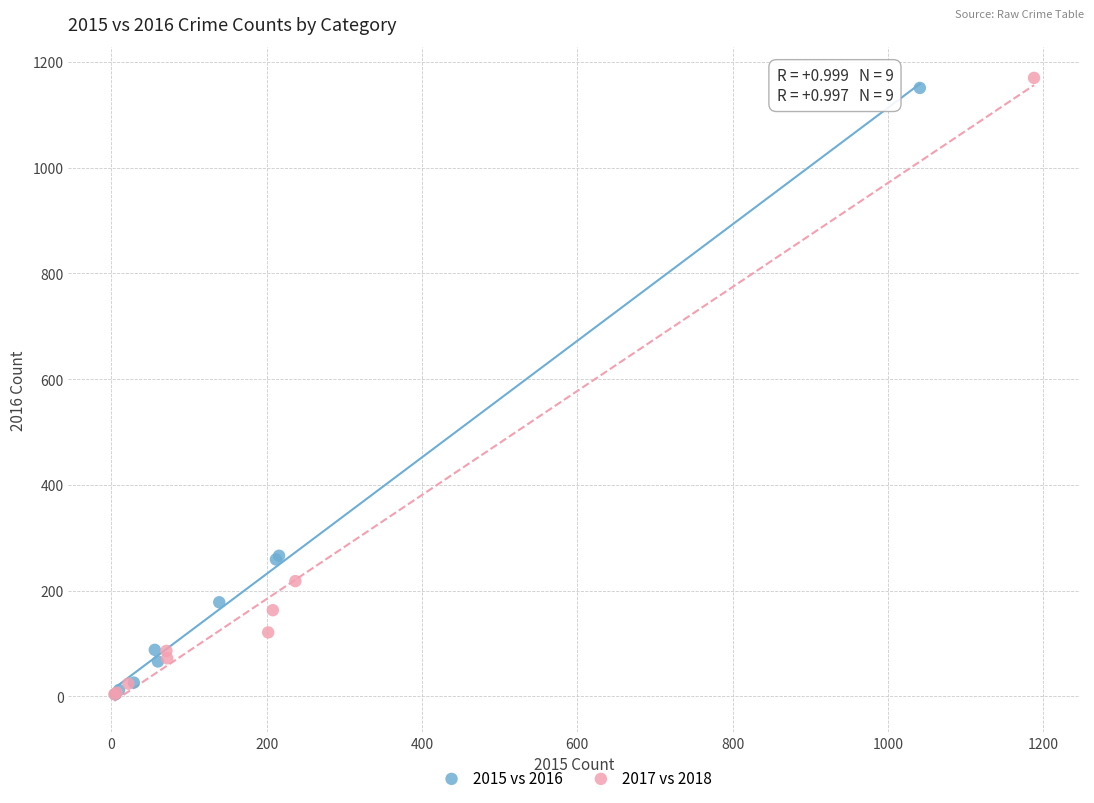

What are all the series names shown in the legend?

2015 vs 2016, 2017 vs 2018